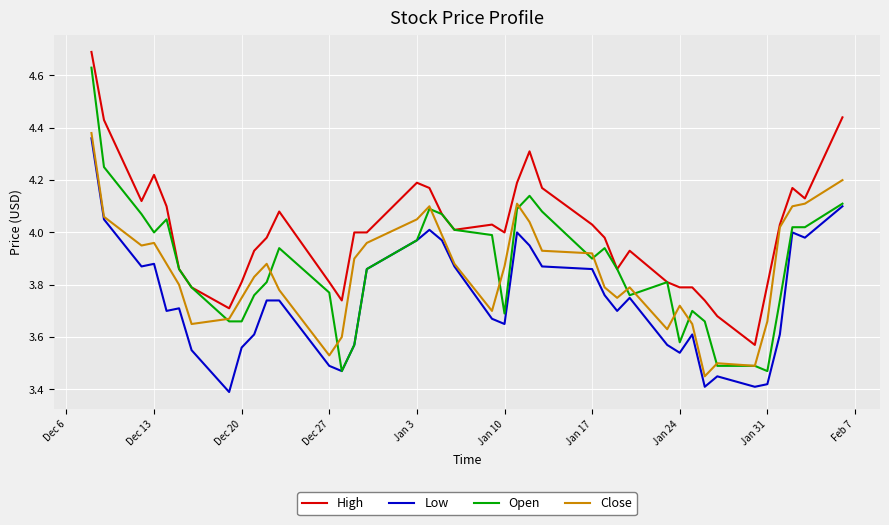

What is the maximum value shown in the chart?

4.7